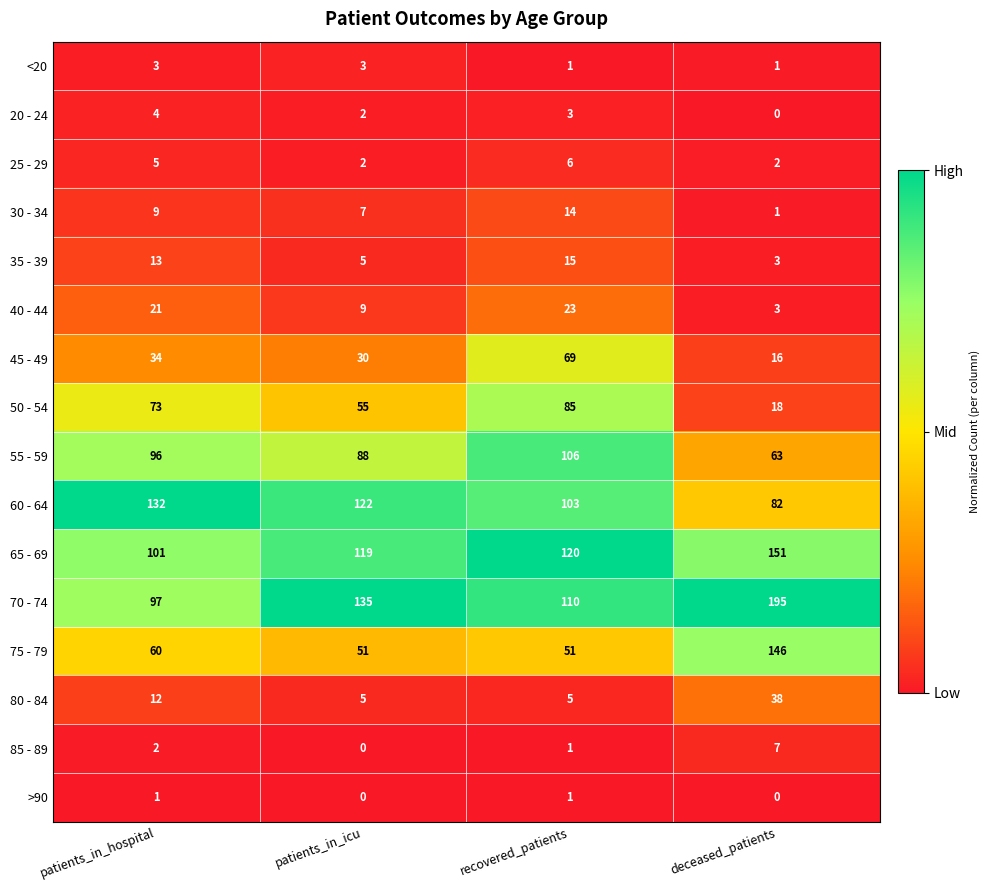

What is the spread (max minus min) of values at patients_in_icu?

135